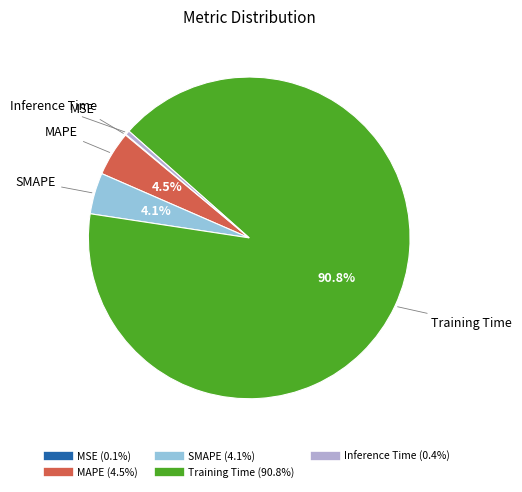

What percentage is NOT represented by MAPE?

95.5%